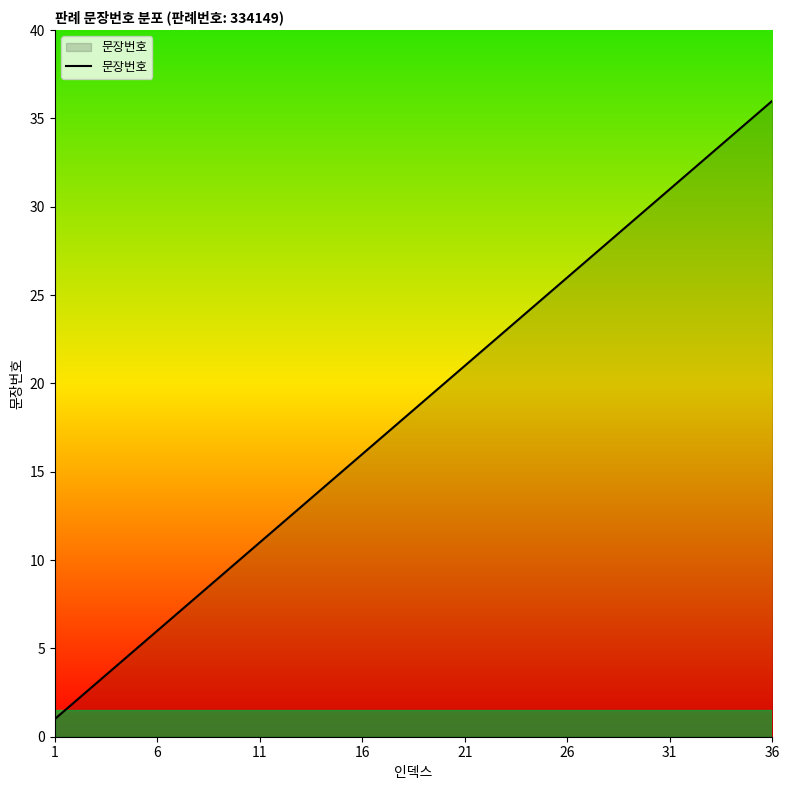

What is the difference between the maximum and minimum values?

35